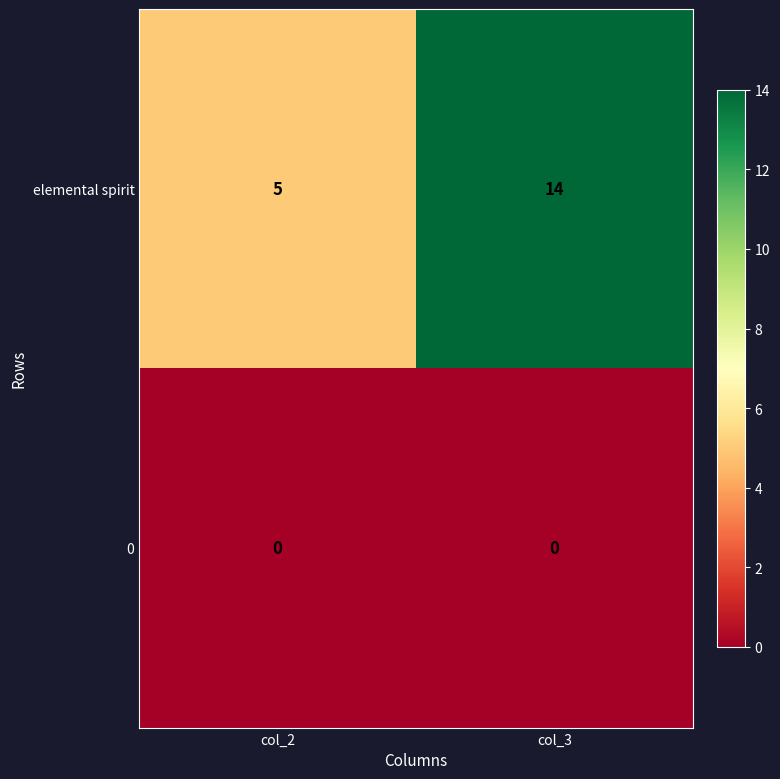

How many data points does each series have?

2